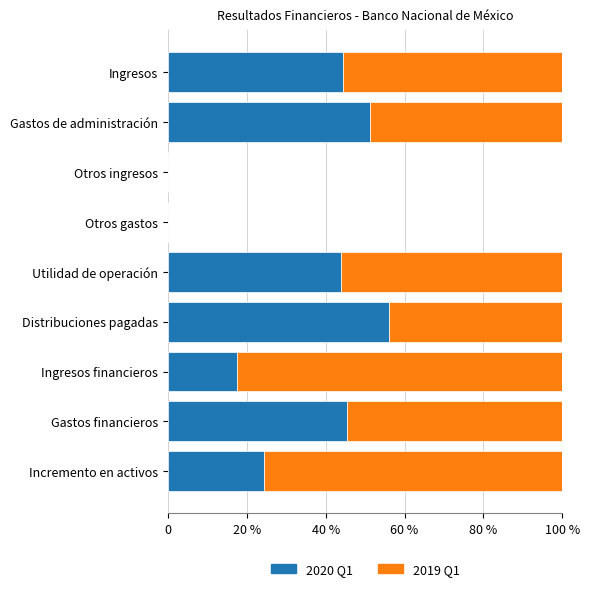

Count the number of data series in this chart.

2